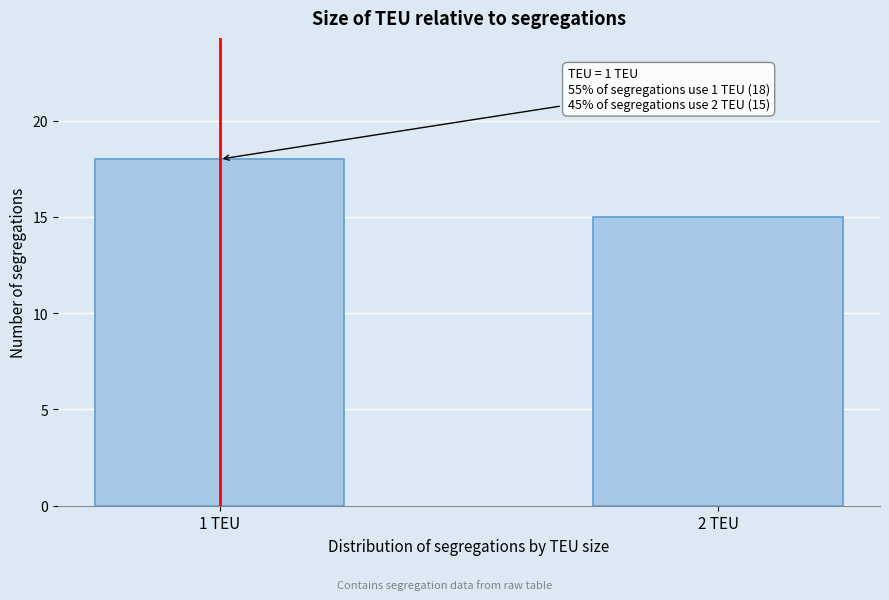

Reading right to left, list all the values displayed in this chart.

15	18